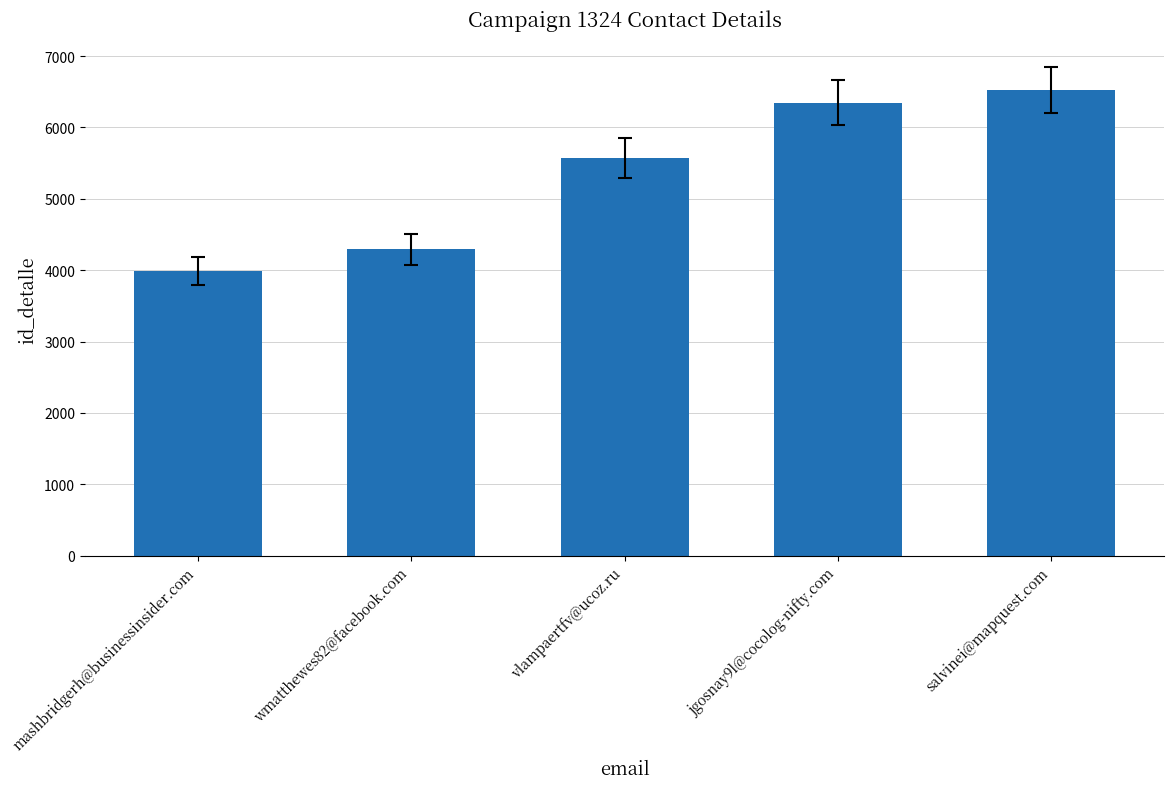

List the labels in order of value, largest first.

salvinei@mapquest.com, jgosnay9l@cocolog-nifty.com, vlampaertfv@ucoz.ru, wmatthewes82@facebook.com, mashbridgerh@businessinsider.com